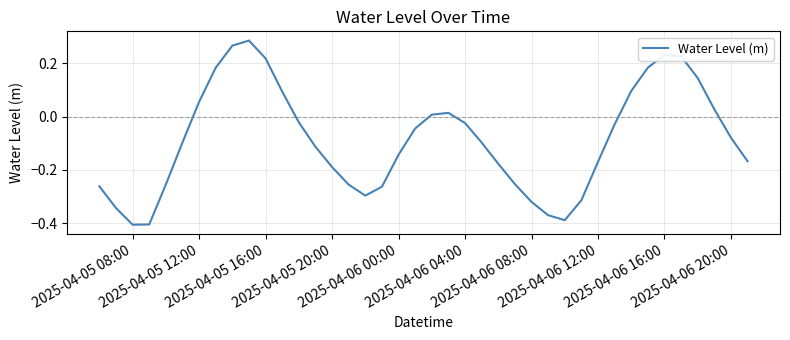

How many interior local valleys (lower than both neighbors) does the data have?

3